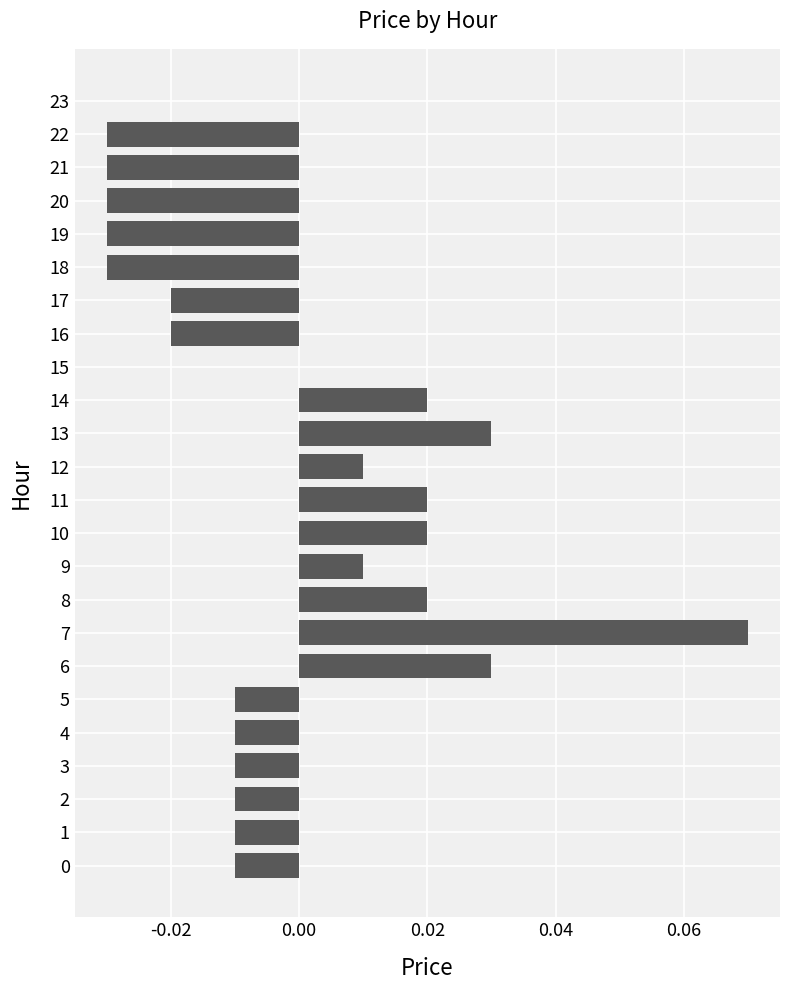

Is it true that the value at 3 is -0.0?

True